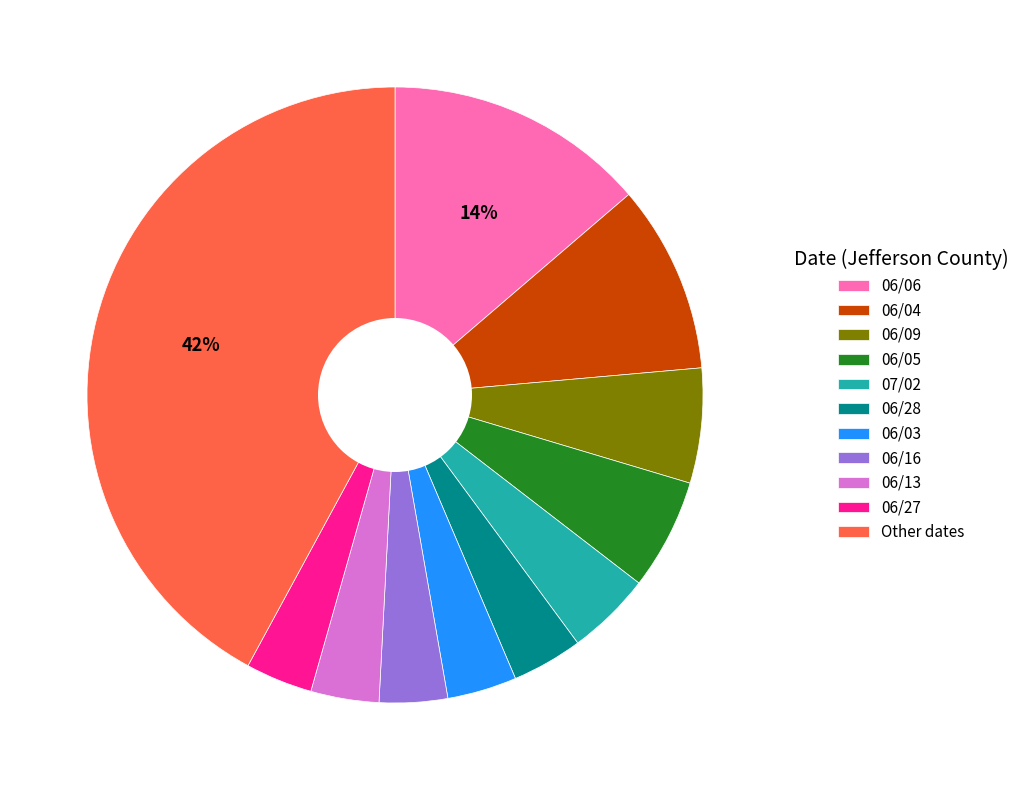

Does 06/27 represent more than half of the total?

No